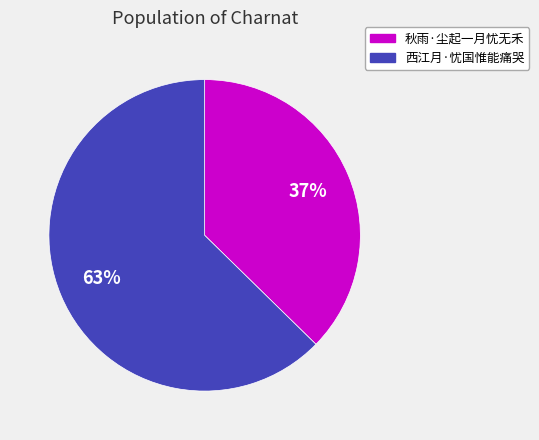

To the nearest percent, what is the average slice percentage?

50%